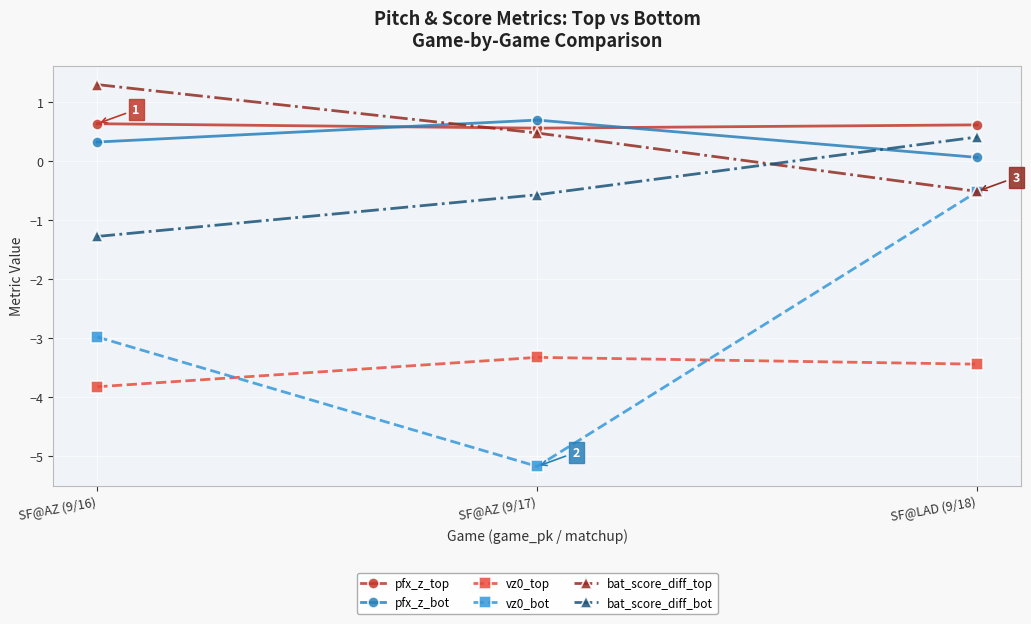

How many categories are shown in the chart?

3